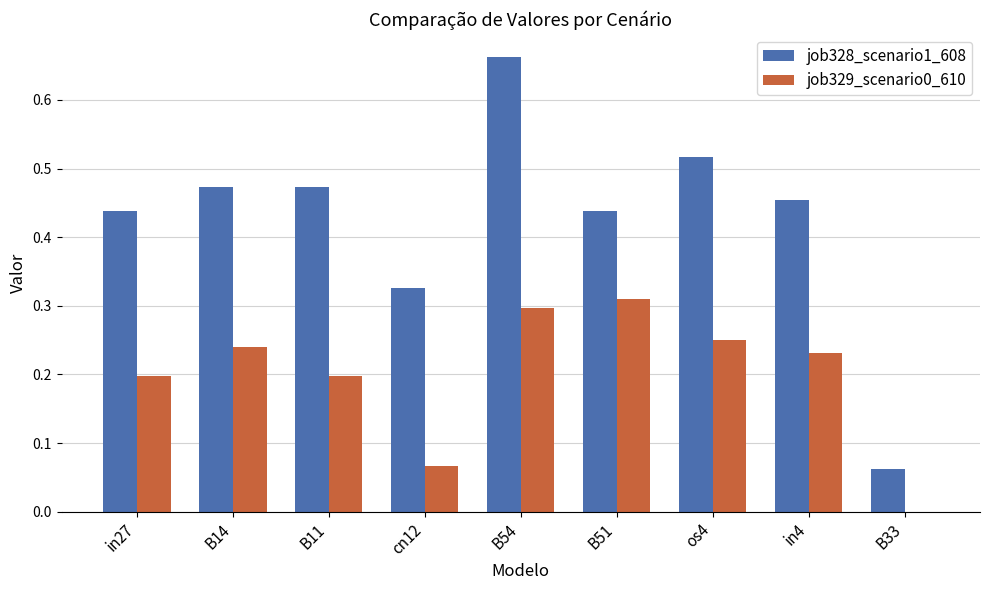

Which series has the largest total across all categories?

job328_scenario1_608